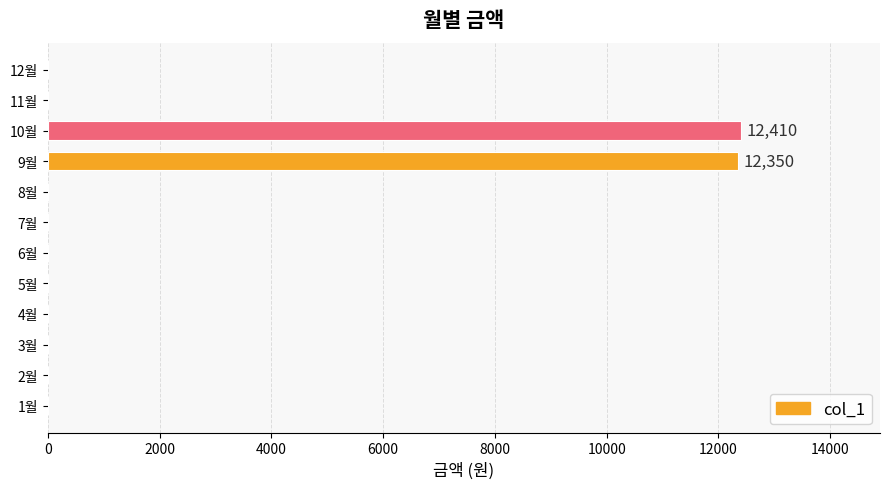

Reading bottom to top, extract all data points from this chart.

1월=0	2월=0	3월=0	4월=0	5월=0	6월=0	7월=0	8월=0	9월=12350	10월=12410	11월=0	12월=0